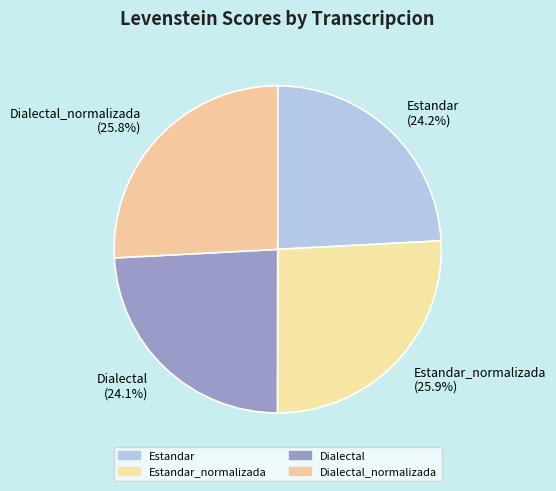

Does any single category account for the majority?

No